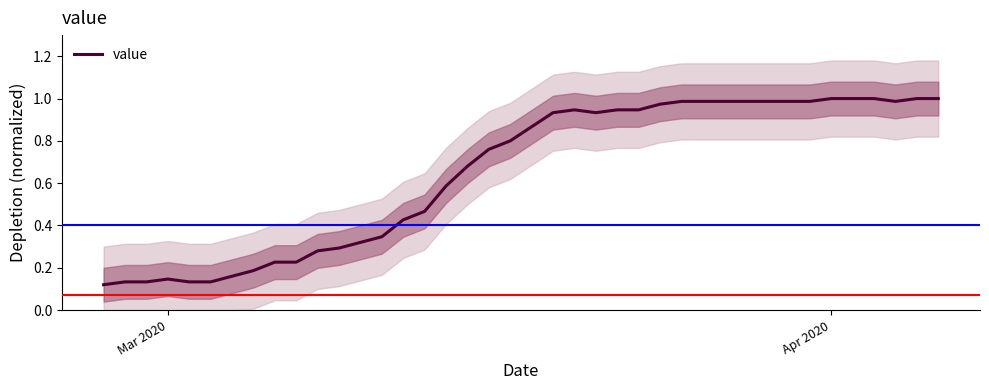

Reading left to right, extract all data points from this chart.

0.1	0.1	0.1	0.1	0.1	0.1	0.2	0.2	0.2	0.2	0.3	0.3	0.3	0.3	0.4	0.5	0.6	0.7	0.8	0.8	0.9	0.9	0.9	0.9	0.9	0.9	1.0	1.0	1.0	1.0	1.0	1.0	1.0	1.0	1.0	1.0	1.0	1.0	1.0	1.0